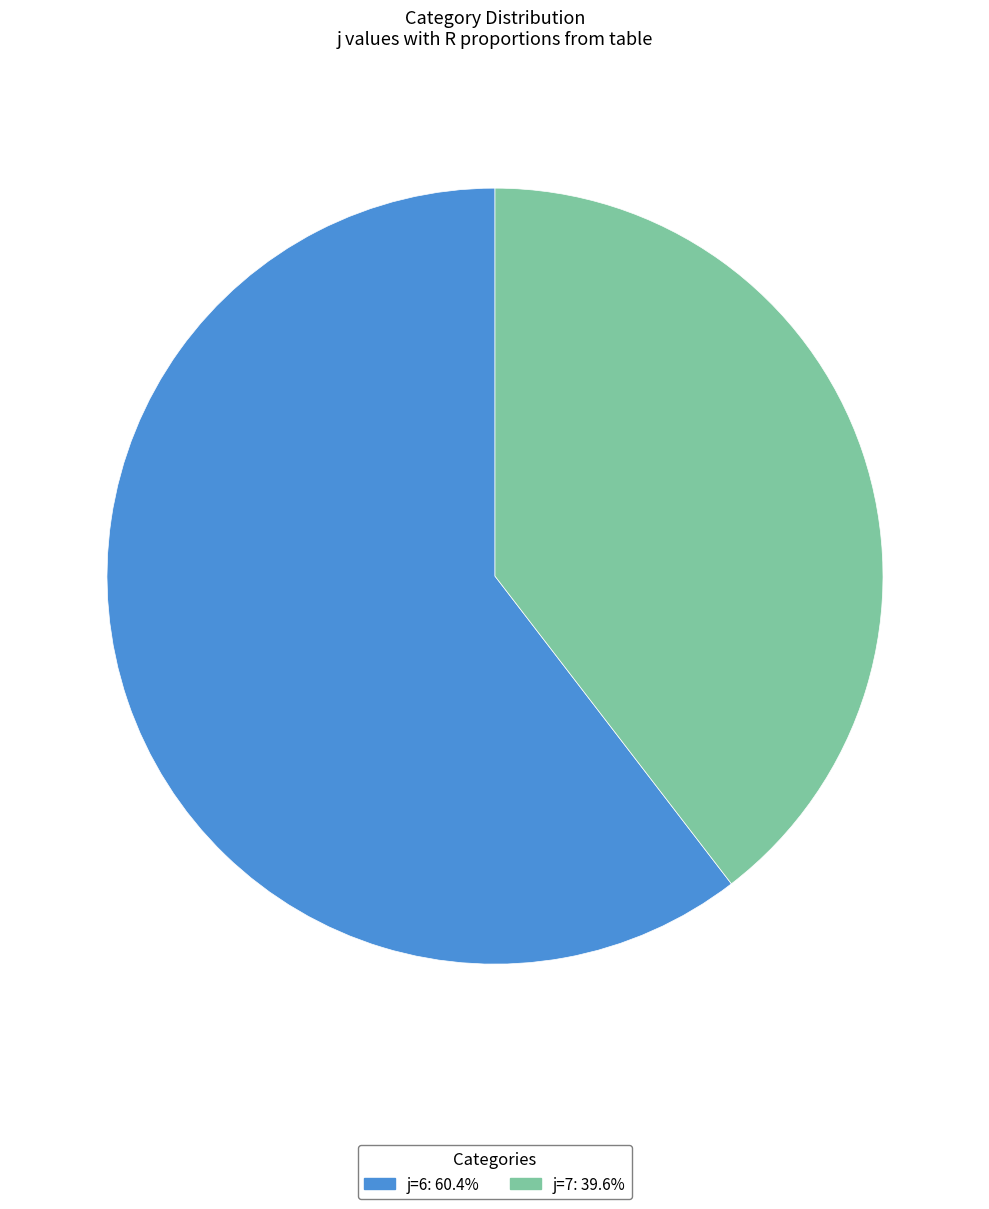

Does any single category account for the majority?

Yes